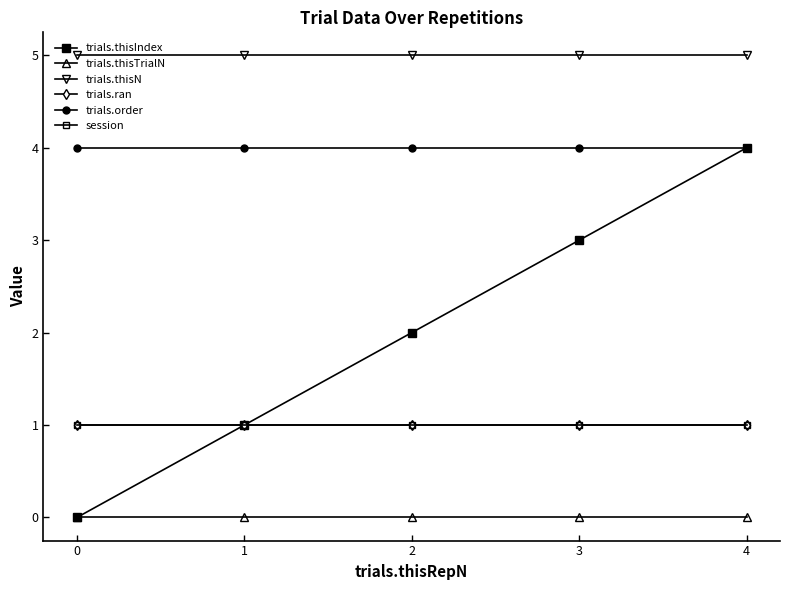

Which series has the largest range (max minus min)?

trials.thisIndex